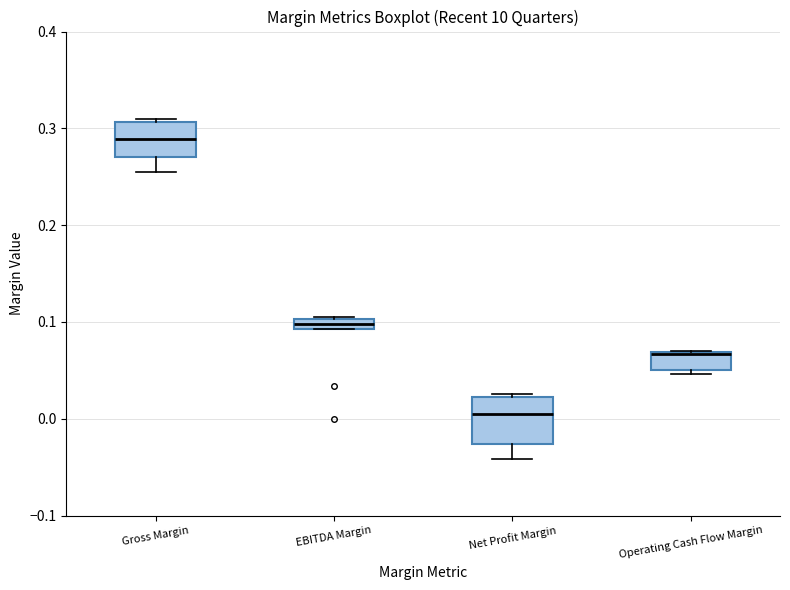

Where does the lower whisker of the box for Gross Margin end on the y-axis? The values are not printed on the chart, so give them approximately, as read against the axis.

0.26